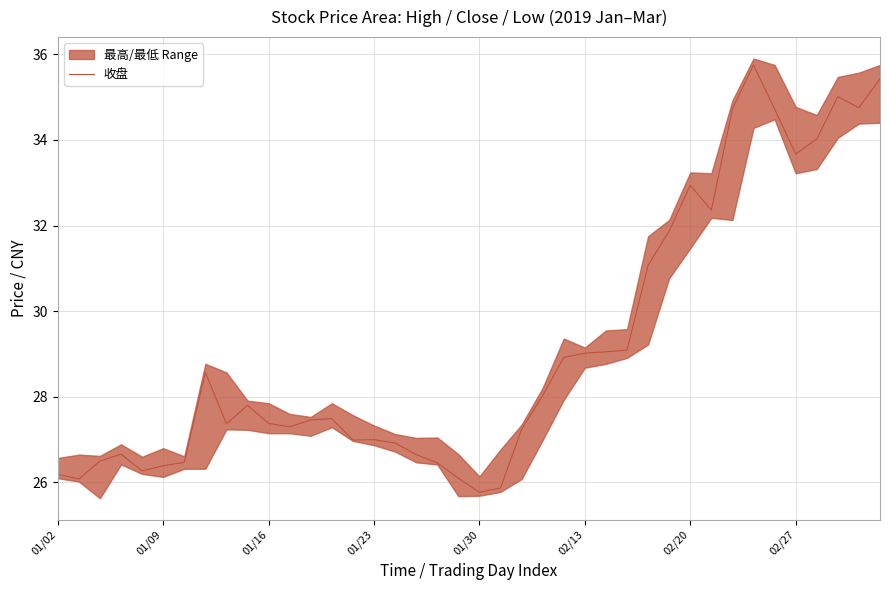

What is the sum of all values?

1167.3